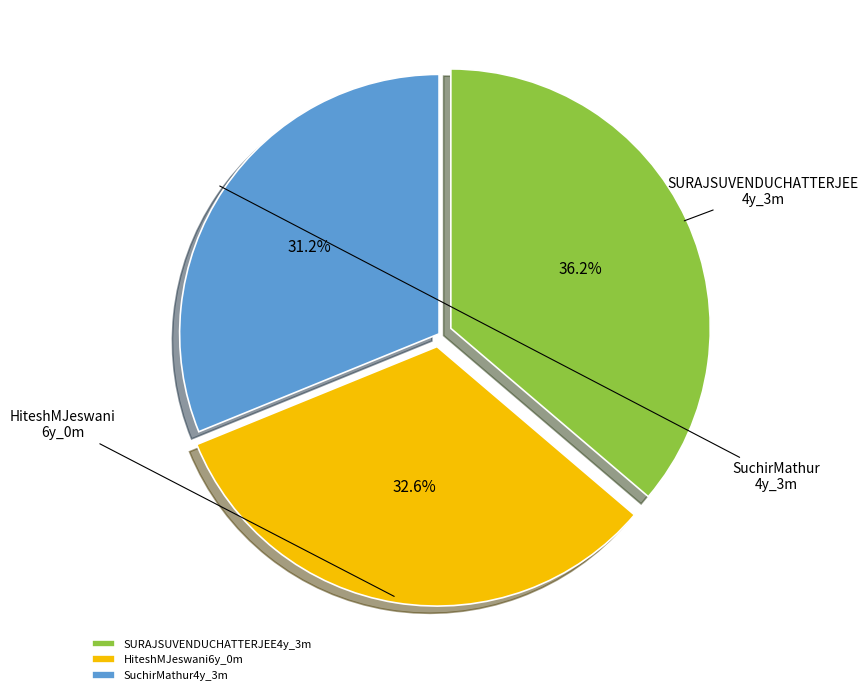

What percentage is the HiteshMJeswani6y_0m slice, to the nearest percent?

33%